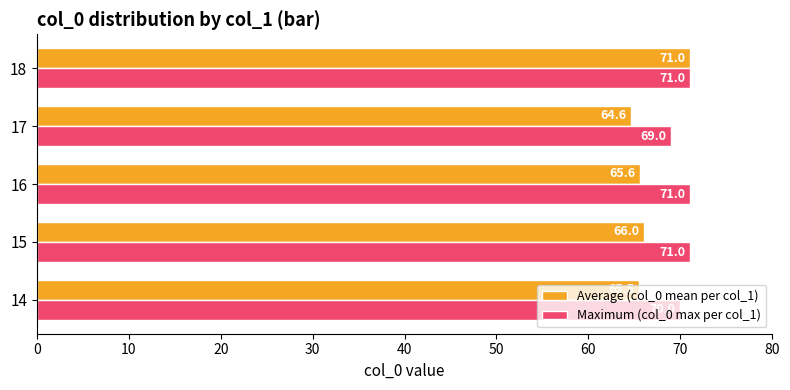

Is it true that Average (col_0 mean per col_1) equals 65.5 at 14?

True